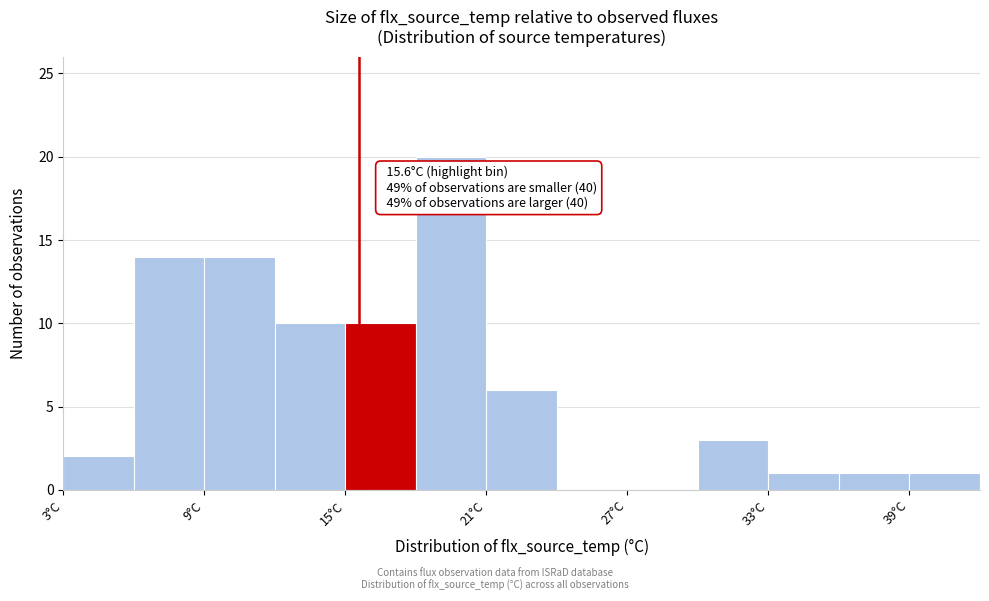

Around what value on the x-axis is the tallest bar? Give the approximate position of its centre, as read against the axis.

20